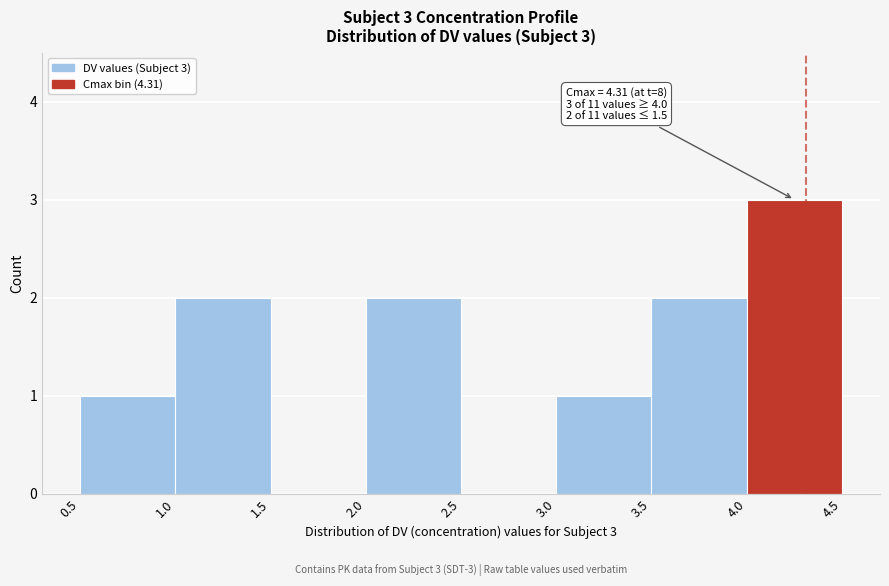

Over which range of the x-axis is the bar tallest?

4.0 to 4.5